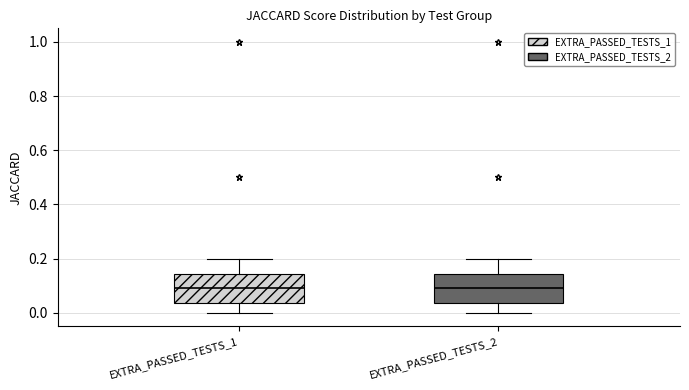

Reading left to right, transcribe this box plot: for each box, give where its median line is, the range the box spans, and where its two whiskers end, as read against the y-axis. The values are not printed on the chart, so give them approximately, as read against the axis.

EXTRA_PASSED_TESTS_1: median 0.10, box 0.04 to 0.14, whiskers 0.00 to 0.20
EXTRA_PASSED_TESTS_2: median 0.10, box 0.04 to 0.14, whiskers 0.00 to 0.20